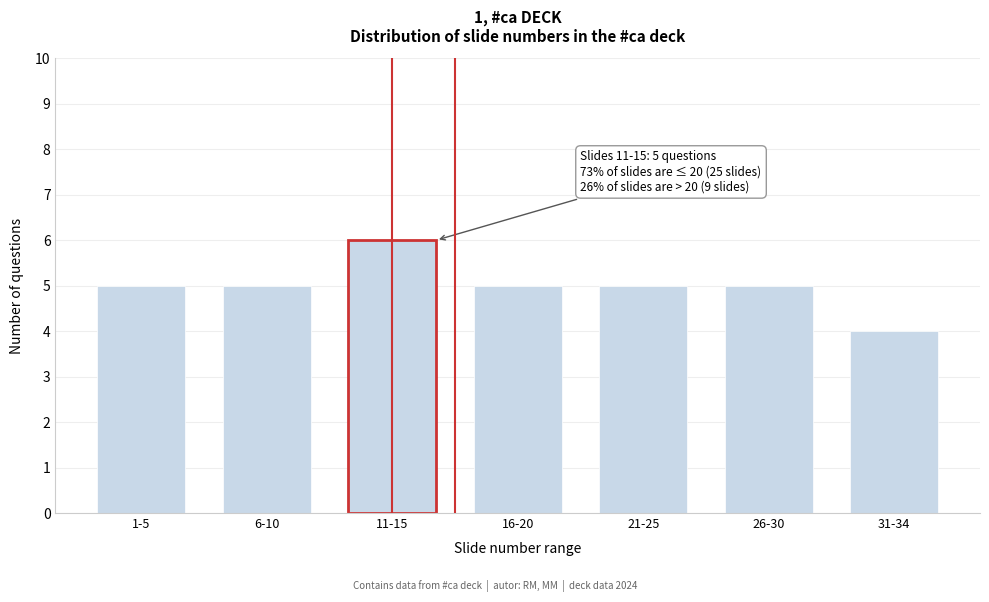

Reading right to left, list all the values displayed in this chart.

4	5	5	5	6	5	5